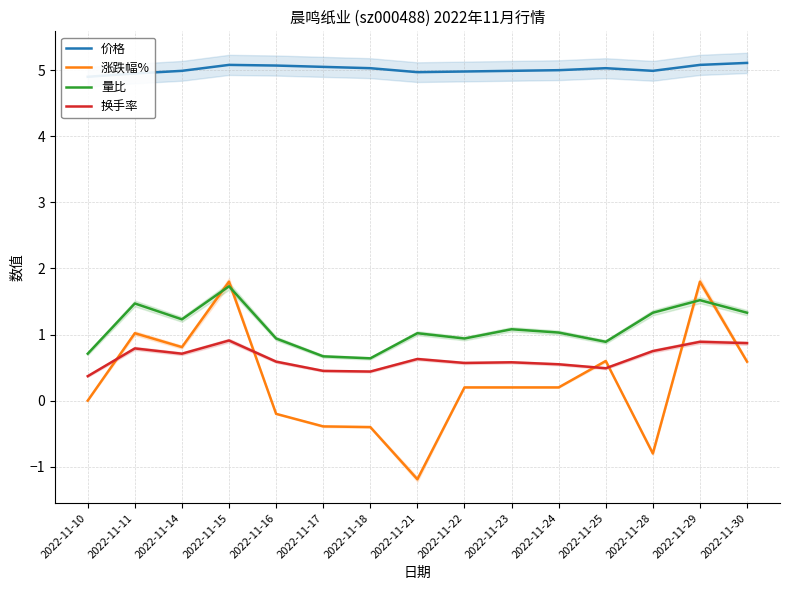

What is the sum of the 换手率 values at 2022-11-22 and 2022-11-17?

1.0